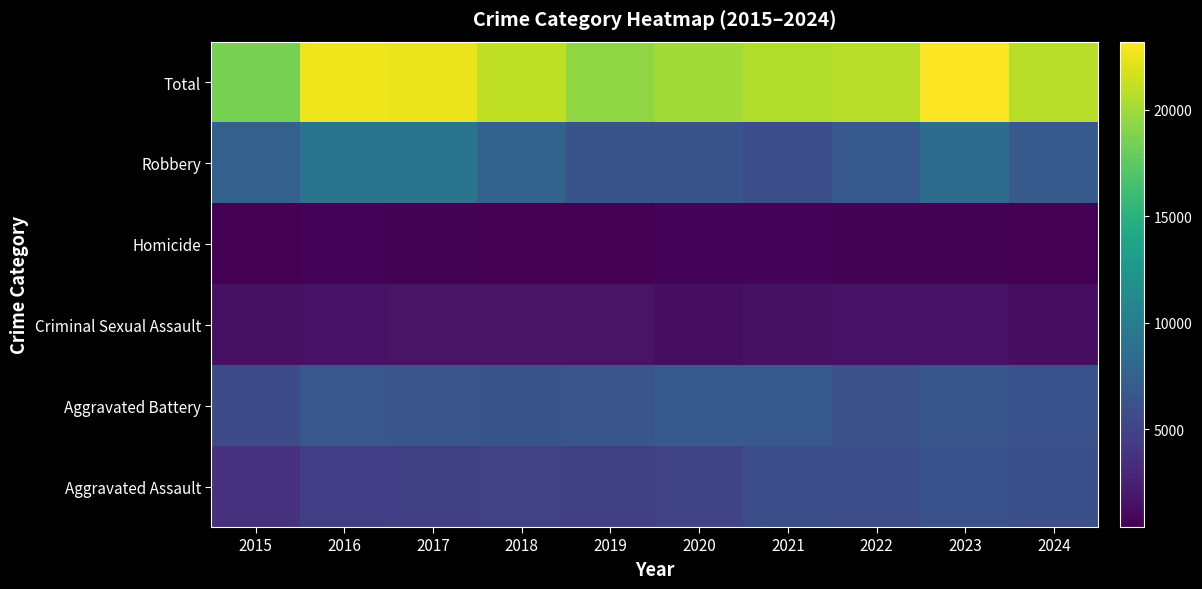

Reading right to left, what are all the values shown in this chart?

Aggravated Assault: 2024=6008	2023=6159	2022=5838	2021=5846	2020=5082	2019=4744	2018=4888	2017=4731	2016=4635	2015=3620
Aggravated Battery: 2024=6194	2023=6540	2022=6071	2021=6805	2020=6868	2019=6381	2018=6317	2017=6454	2016=6628	2015=5702
Criminal Sexual Assault: 2024=1292	2023=1497	2022=1483	2021=1407	2020=1223	2019=1578	2018=1639	2017=1615	2016=1540	2015=1414
Homicide: 2024=438	2023=508	2022=576	2021=662	2020=647	2019=418	2018=476	2017=572	2016=606	2015=411
Robbery: 2024=6818	2023=8499	2022=6812	2021=5876	2020=6207	2019=6279	2018=7690	2017=9147	2016=9218	2015=7364
Total: 2024=20750	2023=23203	2022=20780	2021=20596	2020=20027	2019=19400	2018=21010	2017=22519	2016=22627	2015=18511